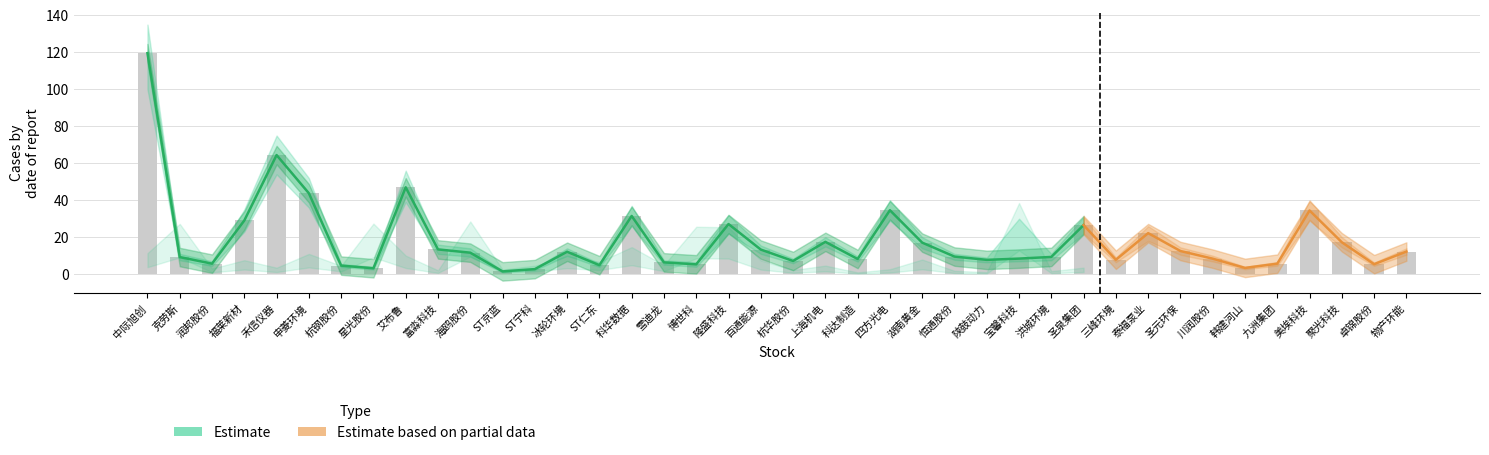

What is the sum of the values at 科达制造 and 圣泉集团?

34.8